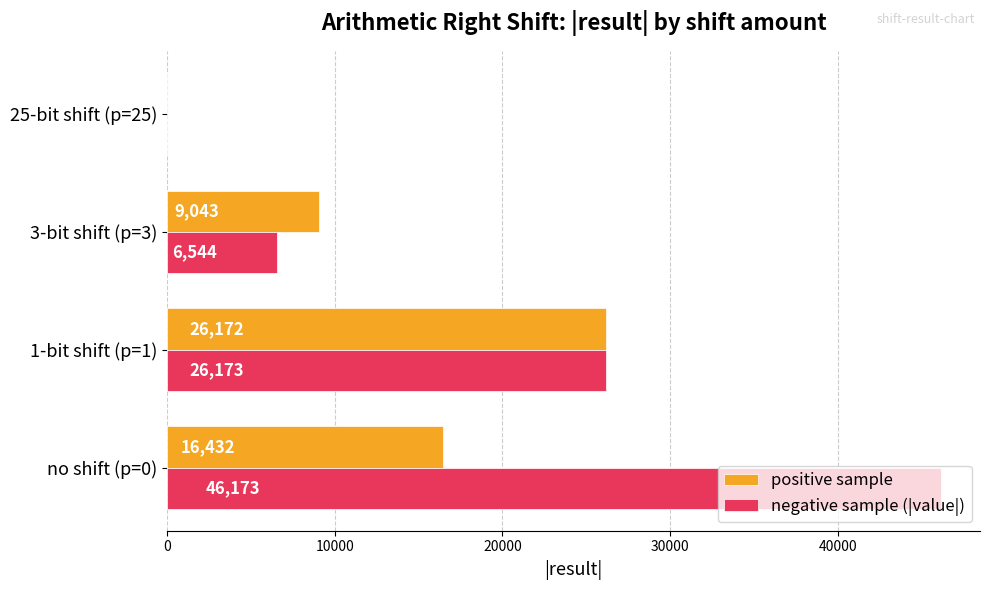

At which label does positive sample reach its peak?

1-bit shift (p=1)